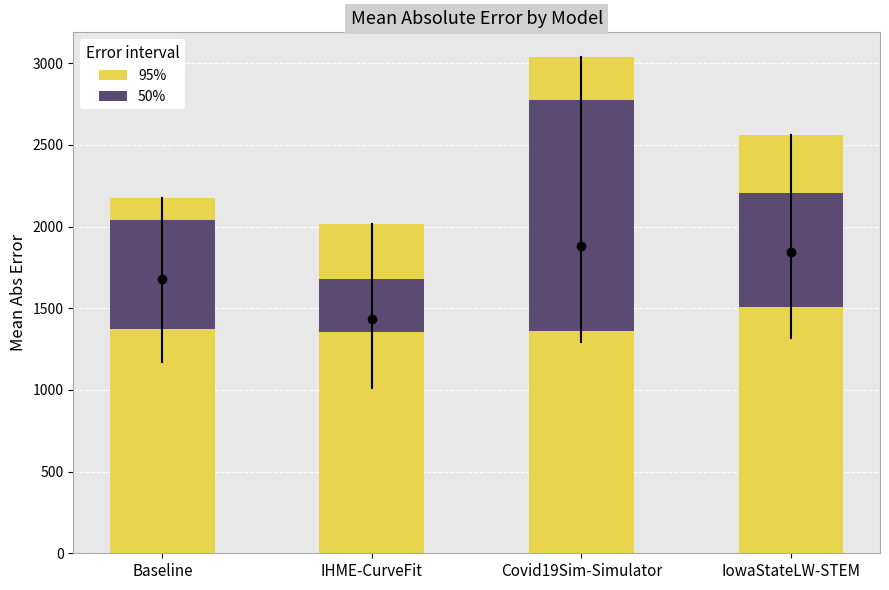

What is the greatest value displayed?

3037.9